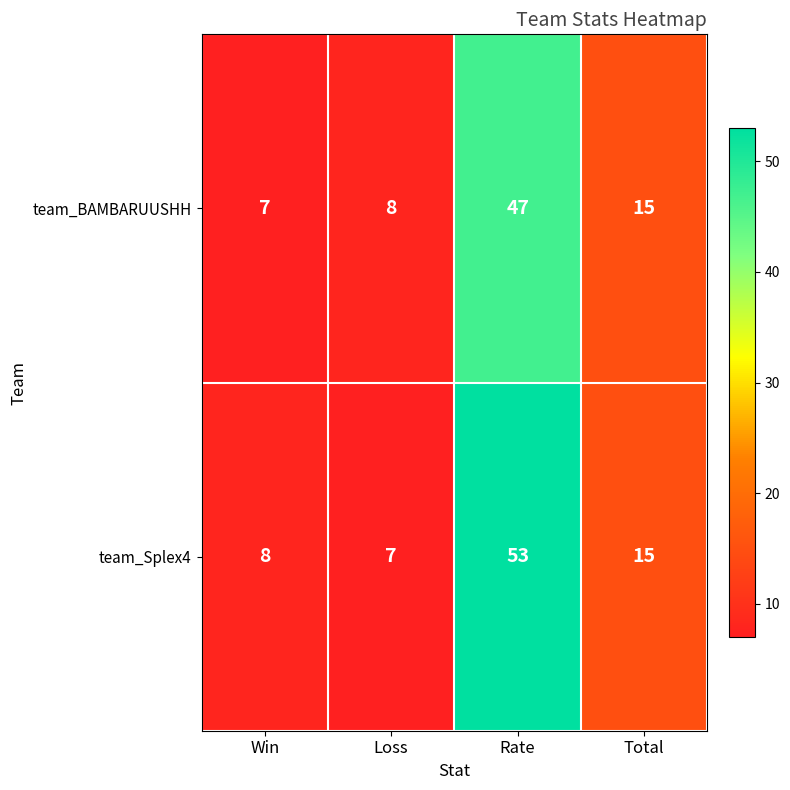

Rank the series by their maximum value, from highest to lowest.

team_Splex4, team_BAMBARUUSHH